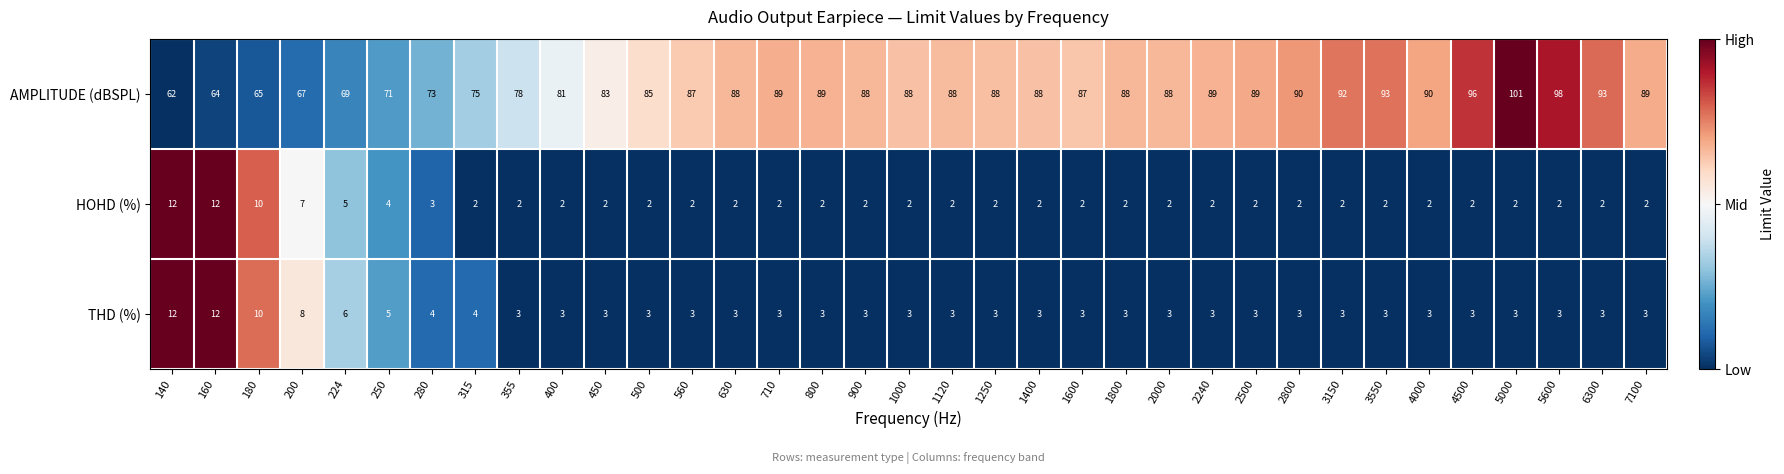

Is it true that THD (%) equals 1 at 400?

False